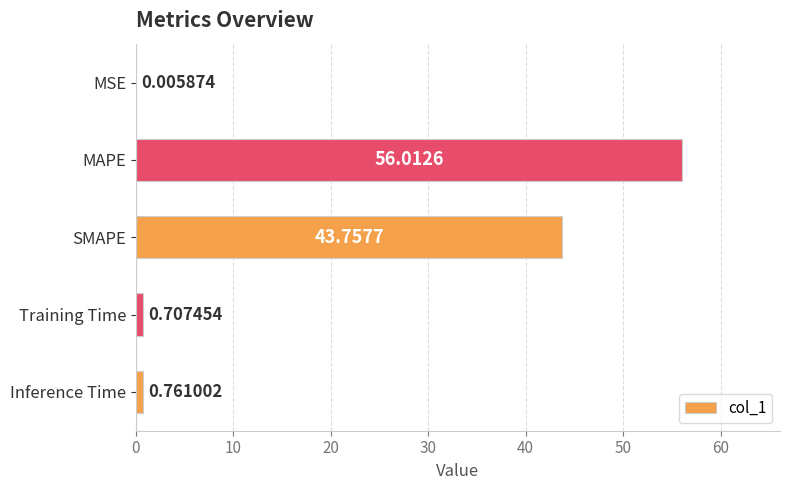

What is the sum of all values?

101.2